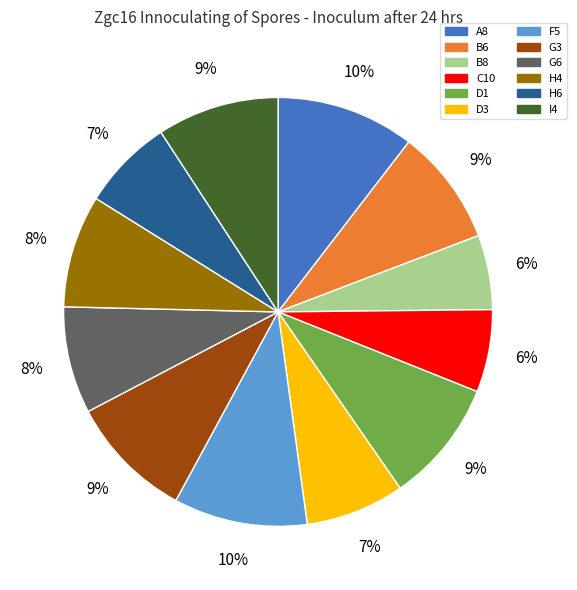

To the nearest percent, what is the average slice percentage?

8%